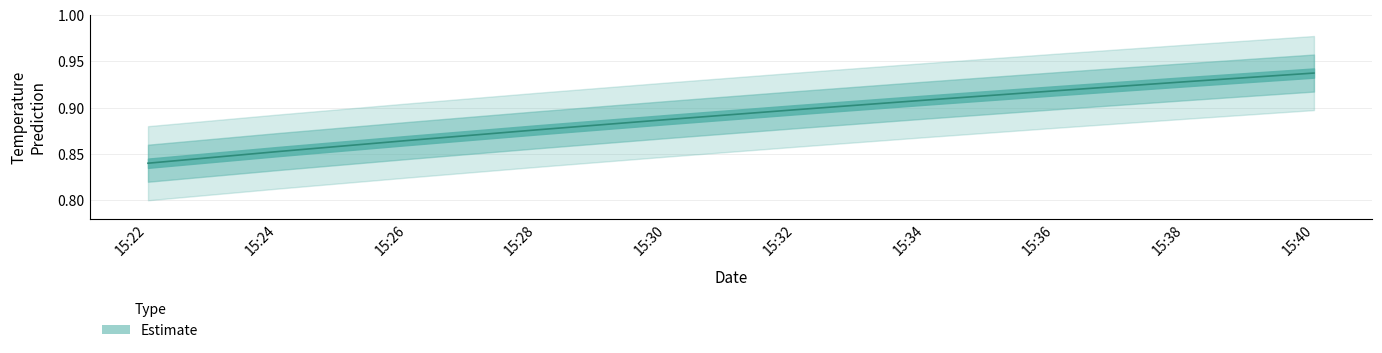

Which has a higher value, 15:22 or 15:28?

15:28